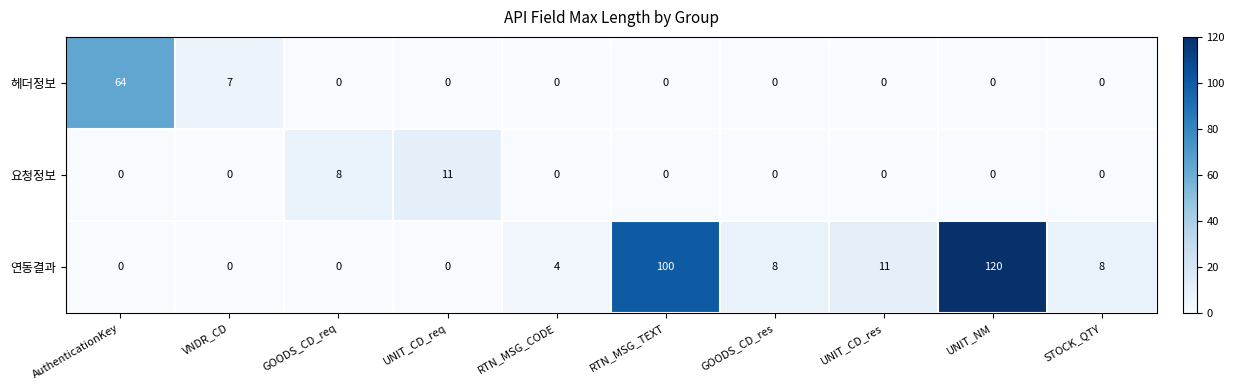

The 연동결과 series shows 0 at UNIT_CD_req. True or false?

True